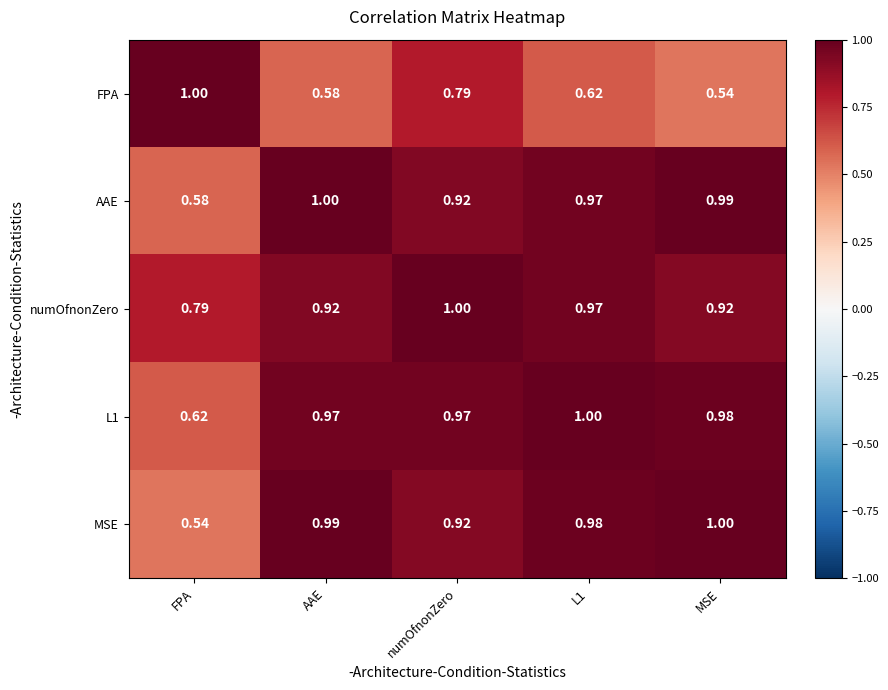

At which category is the sum across all series the highest?

numOfnonZero